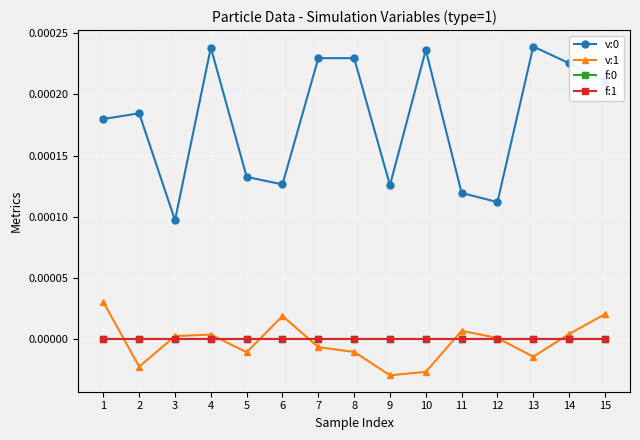

At which category is the sum across all series the highest?

4